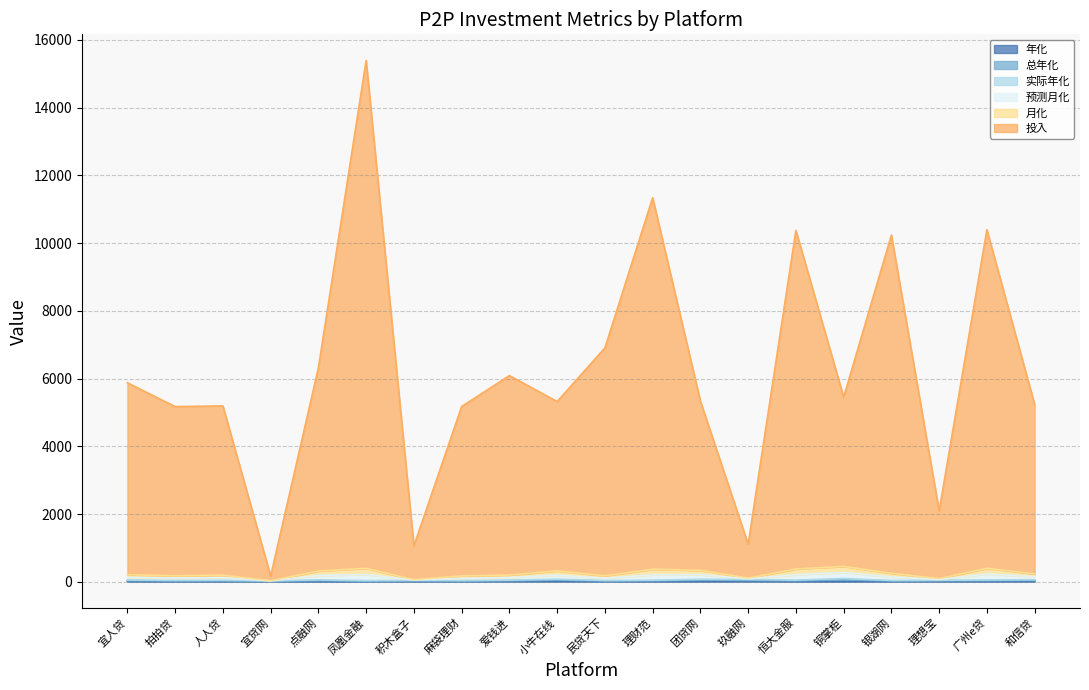

In 预测月化, how many points are lower than both neighbors (excluding endpoints)?

6